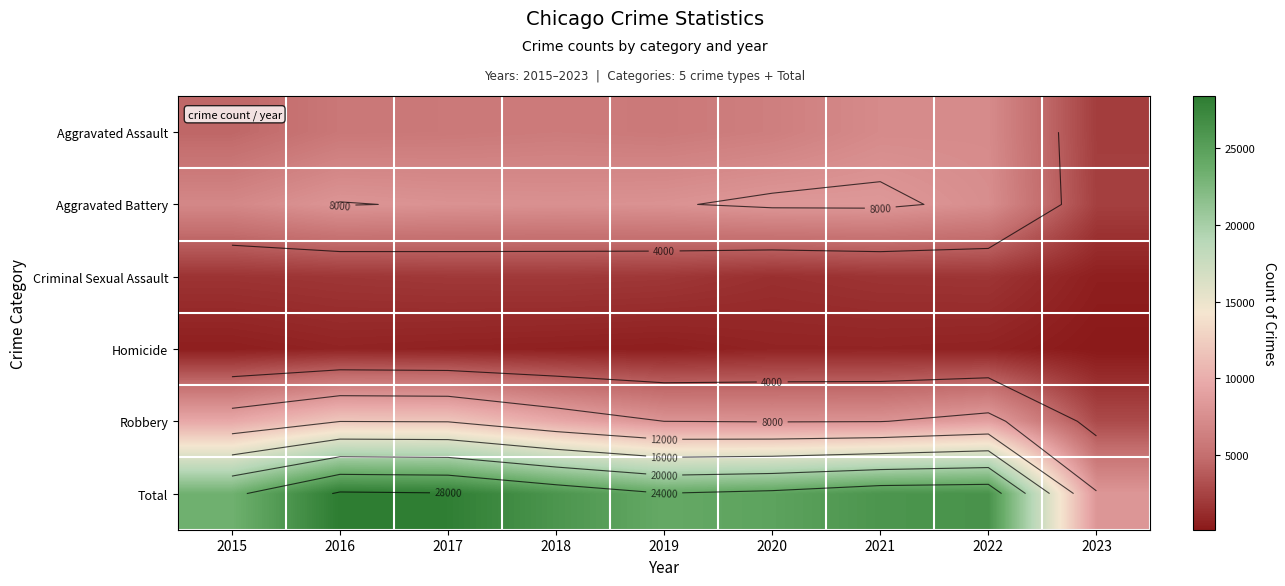

Which series has the largest range (max minus min)?

Total